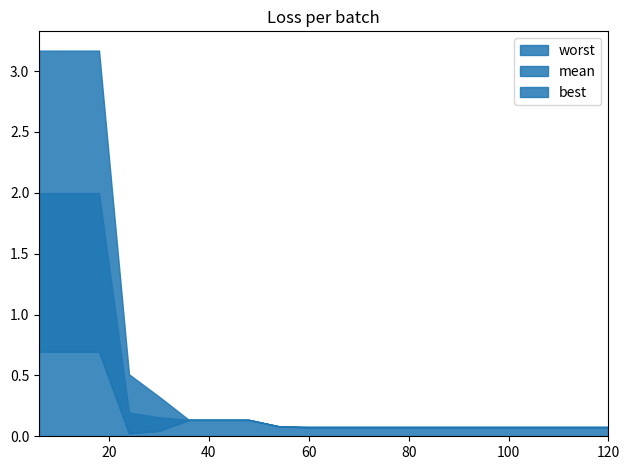

Where is the first local minimum for best?

24